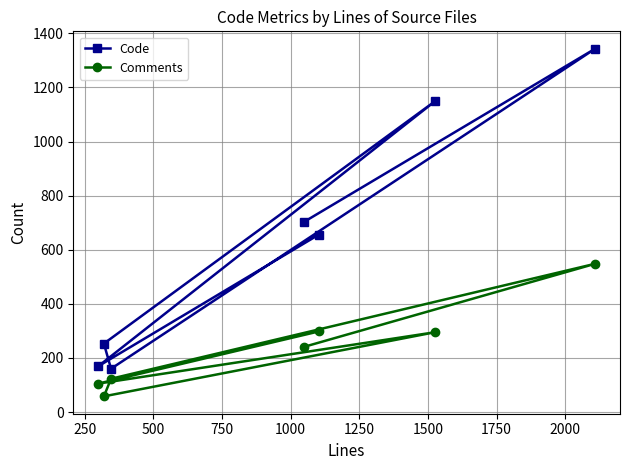

What is the maximum value for Code?

1343